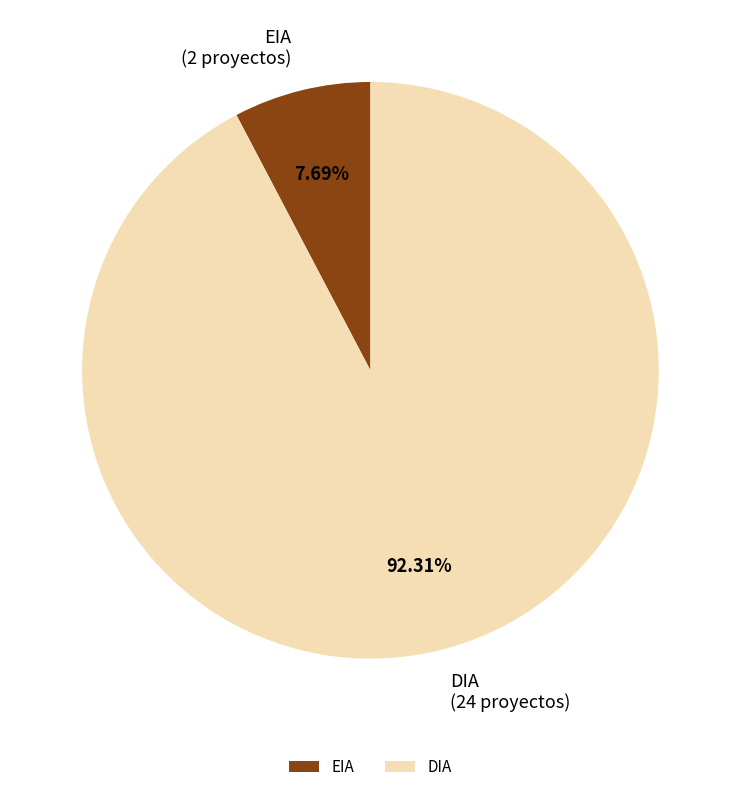

The DIA slice represents 99% of the pie. True or false?

False